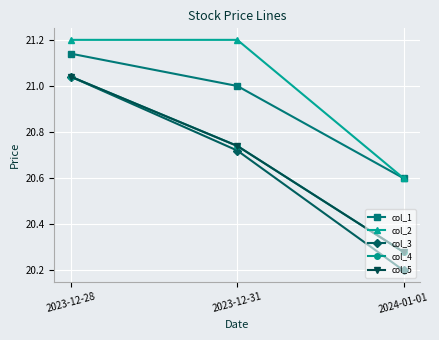

What is the average value of the col_5 series?

20.7